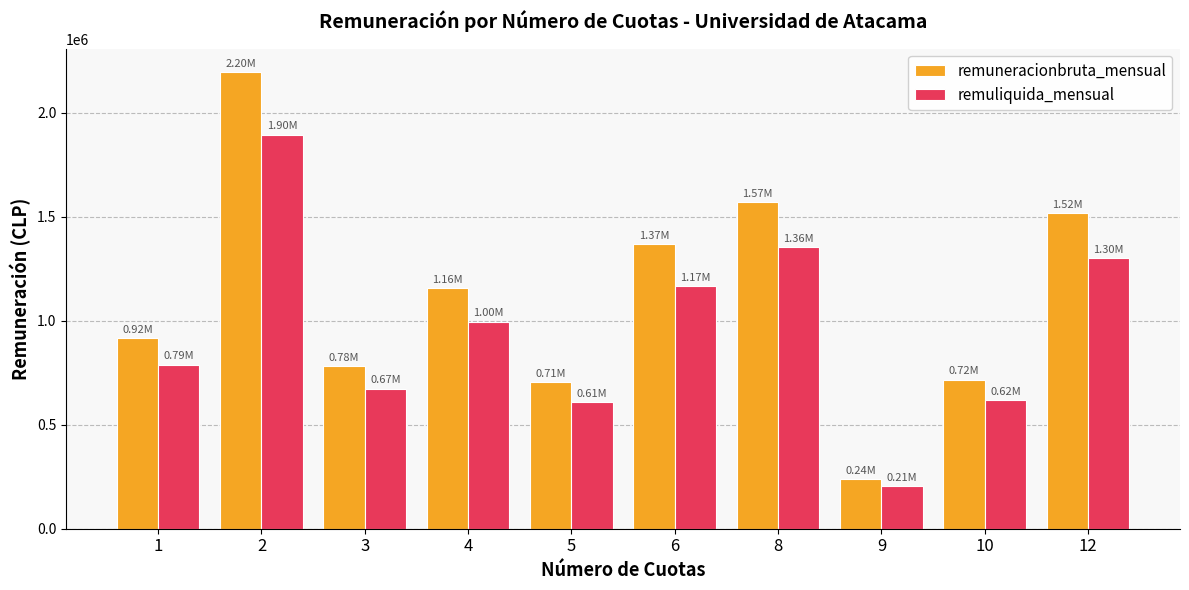

Which series changed the most between 3 and 4?

remuneracionbruta_mensual